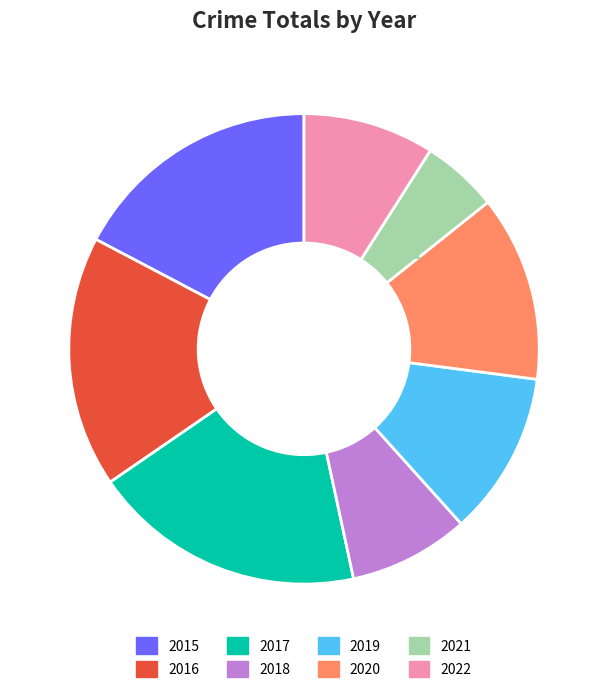

To the nearest percent, what percentage of the pie is 2021?

5%